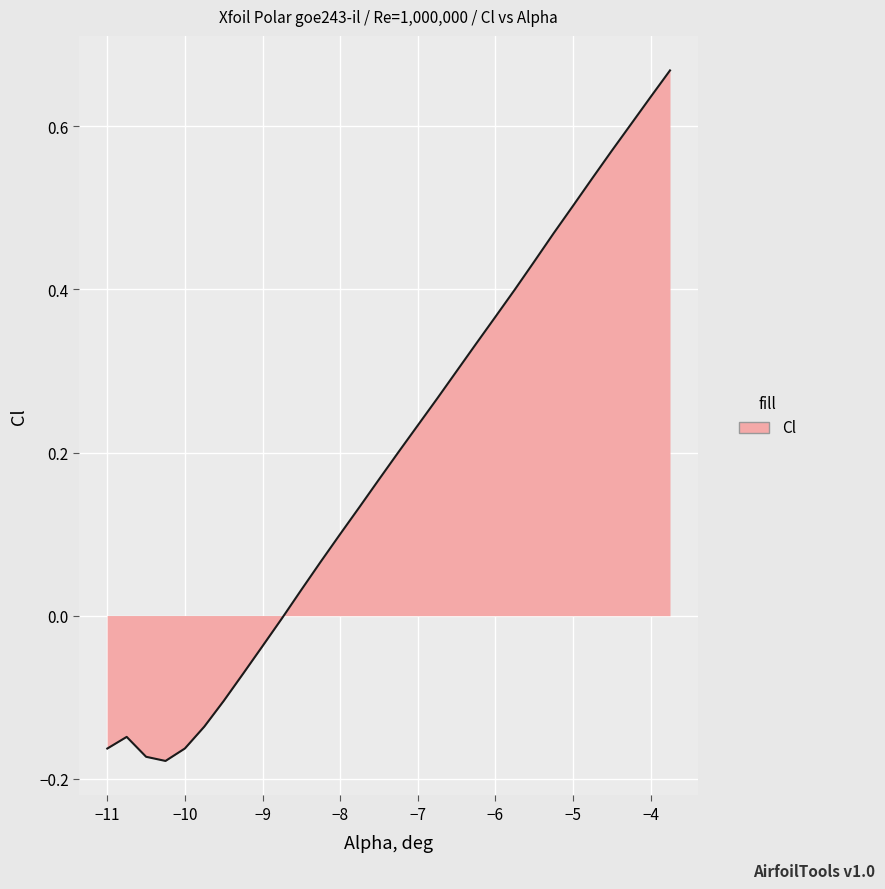

How many lines are shown in the chart?

1